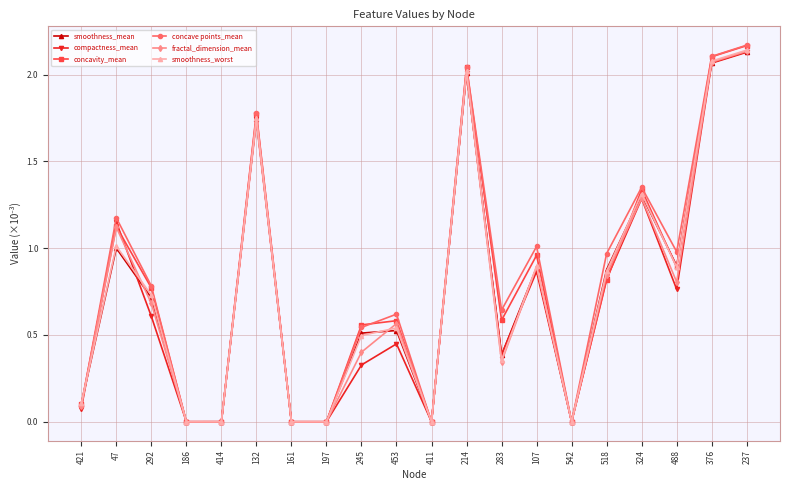

True or false: concavity_mean has a value of 0.8 at 518.

True